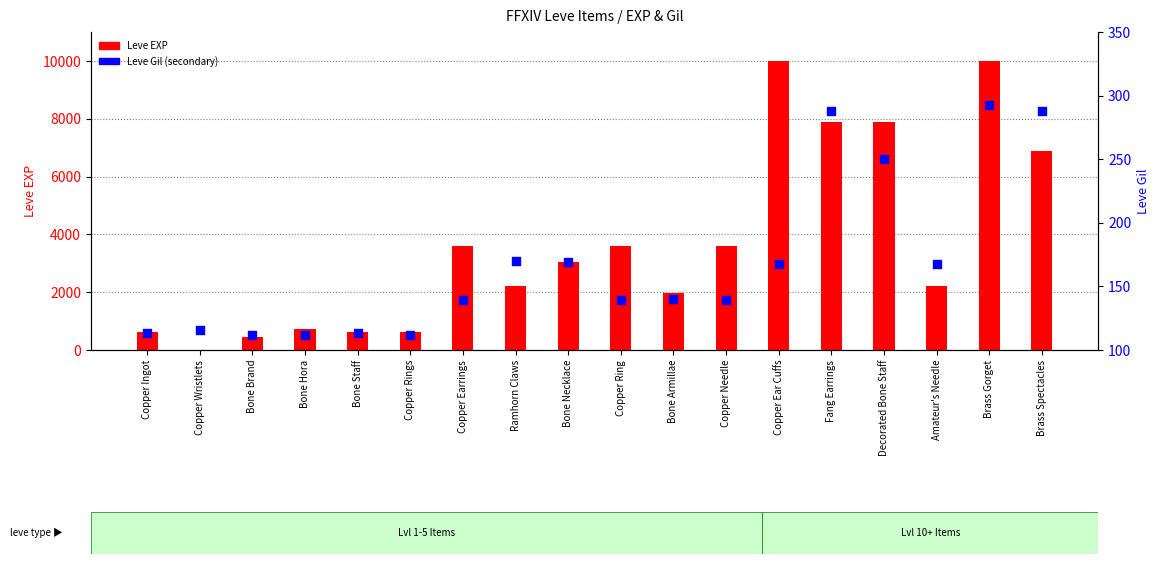

Which series has the largest Y range (max minus min)?

Leve EXP